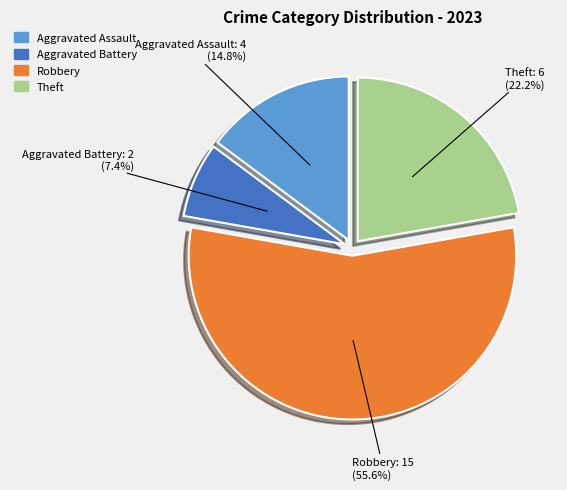

Is there a majority slice in this chart?

Yes